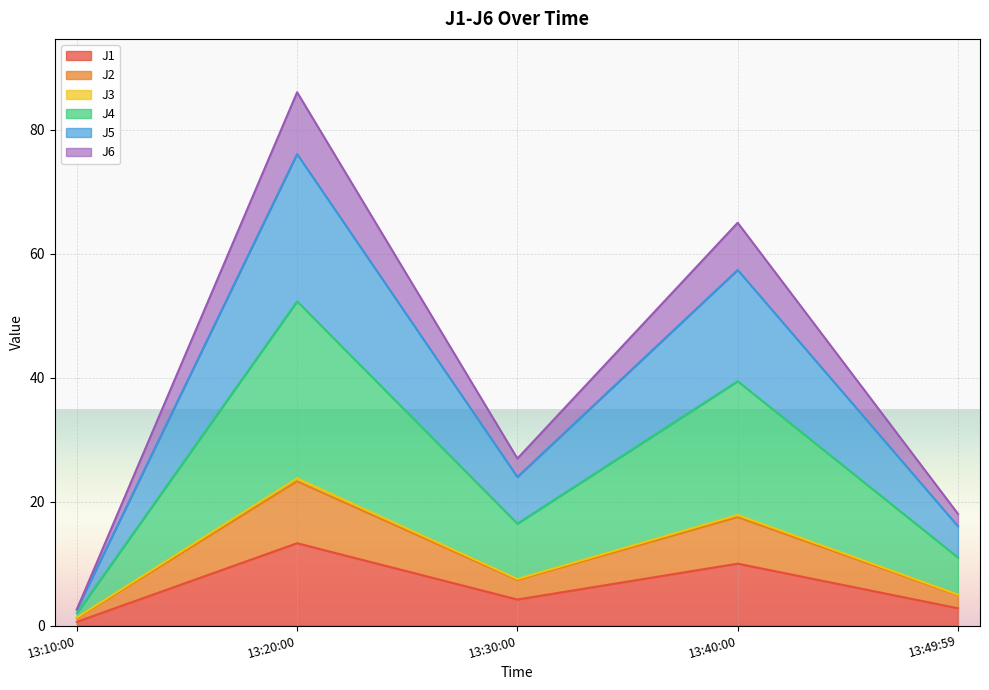

Which category has the highest value in the J1 series?

13:20:00